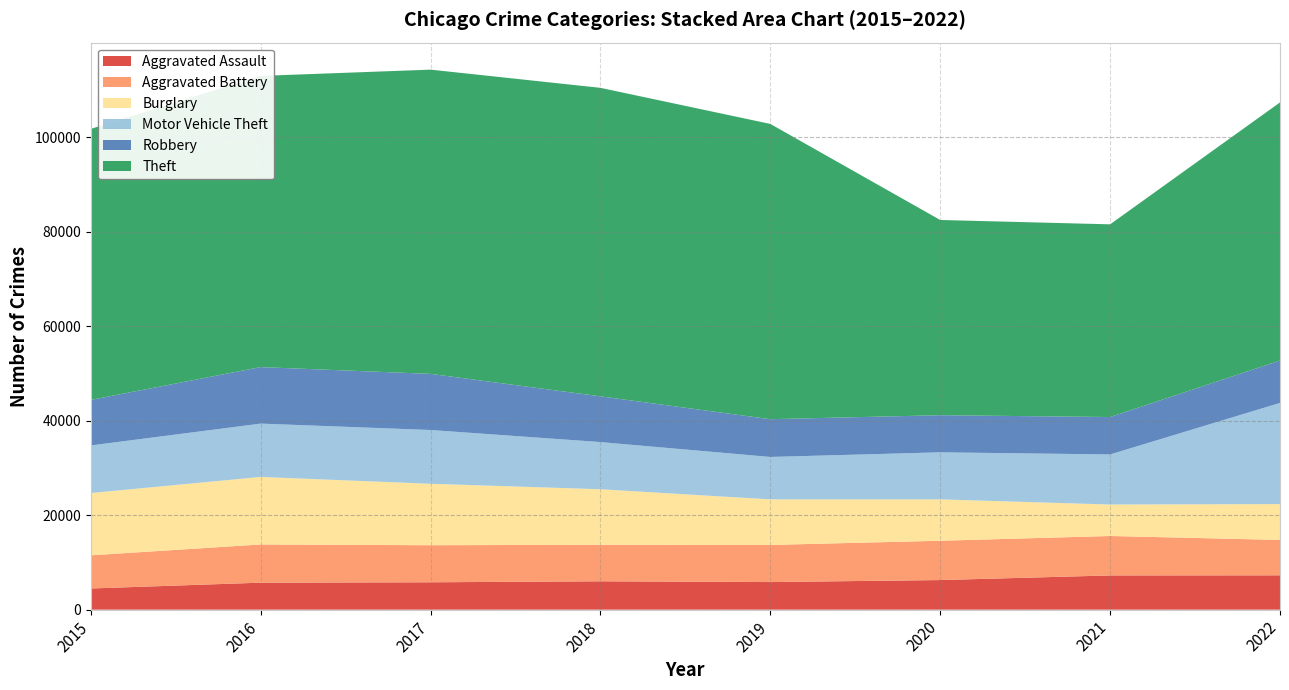

Reading left to right, what are all the values shown in this chart?

Aggravated Assault: 2015=4480	2016=5712	2017=5793	2018=6001	2019=5840	2020=6263	2021=7243	2022=7268
Aggravated Battery: 2015=7018	2016=8085	2017=7845	2018=7734	2019=7857	2020=8320	2021=8346	2022=7485
Burglary: 2015=13184	2016=14289	2017=13001	2018=11746	2019=9639	2020=8757	2021=6658	2022=7589
Motor Vehicle Theft: 2015=10068	2016=11286	2017=11380	2018=9983	2019=8977	2020=9956	2021=10599	2022=21410
Robbery: 2015=9638	2016=11960	2017=11880	2018=9679	2019=7994	2020=7855	2021=7919	2022=8967
Theft: 2015=57350	2016=61618	2017=64381	2018=65285	2019=62484	2020=41313	2021=40778	2022=54623